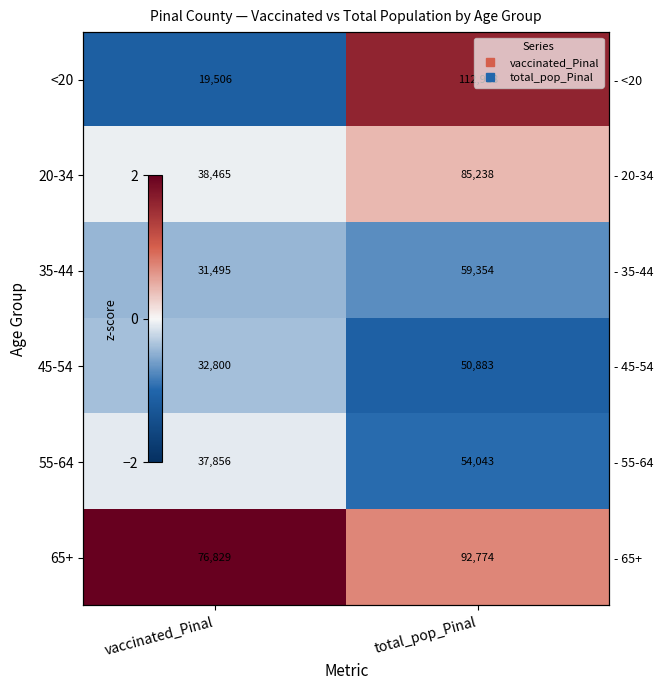

Which series changed the most between vaccinated_Pinal and total_pop_Pinal?

<20